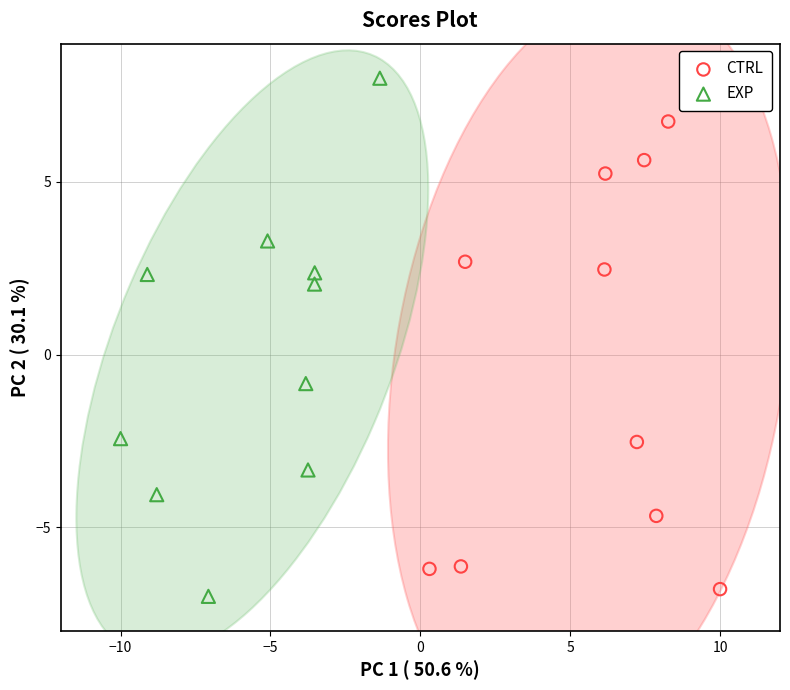

Which series contains the highest Y value?

EXP